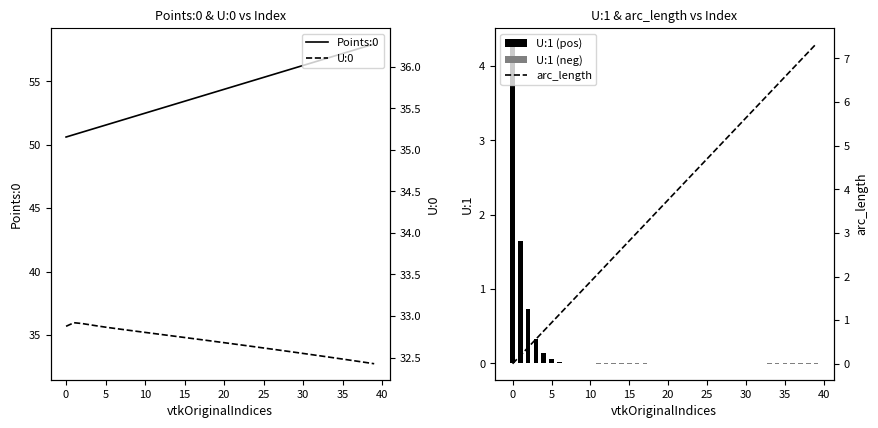

Which series has the largest range (max minus min)?

Points:0